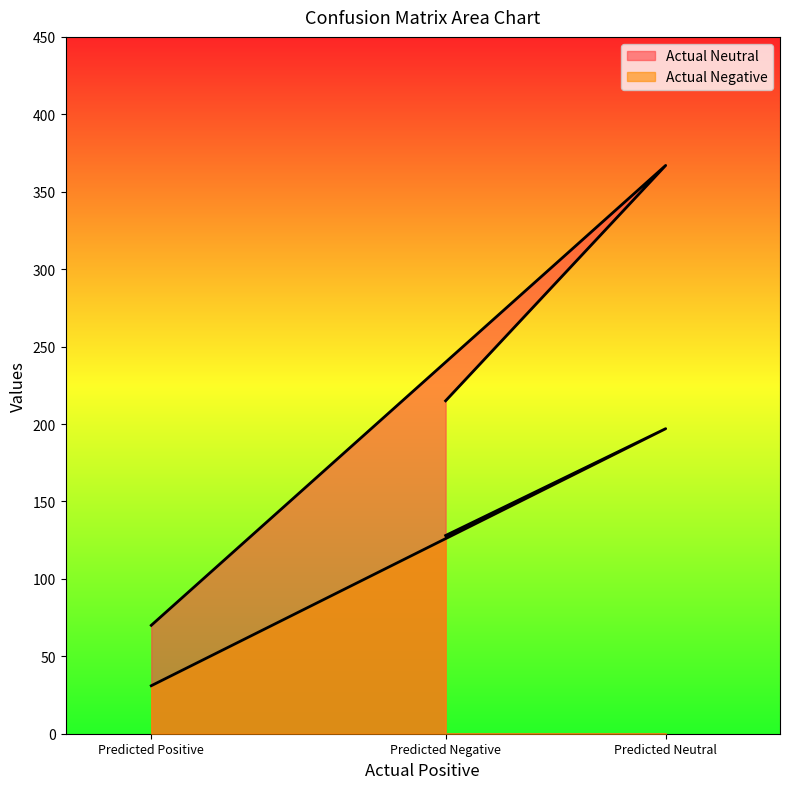

What is the spread (max minus min) of values at Predicted Negative?

87